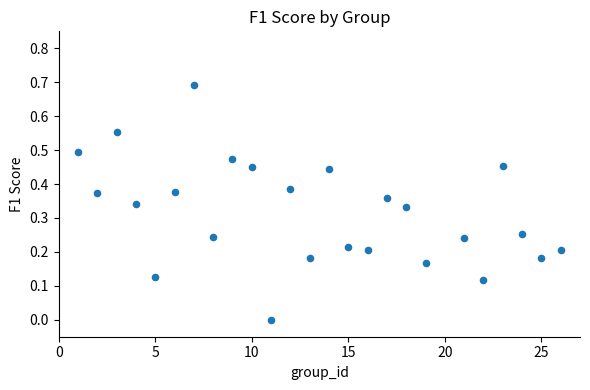

What is the range of X values (max minus min)?

25.0